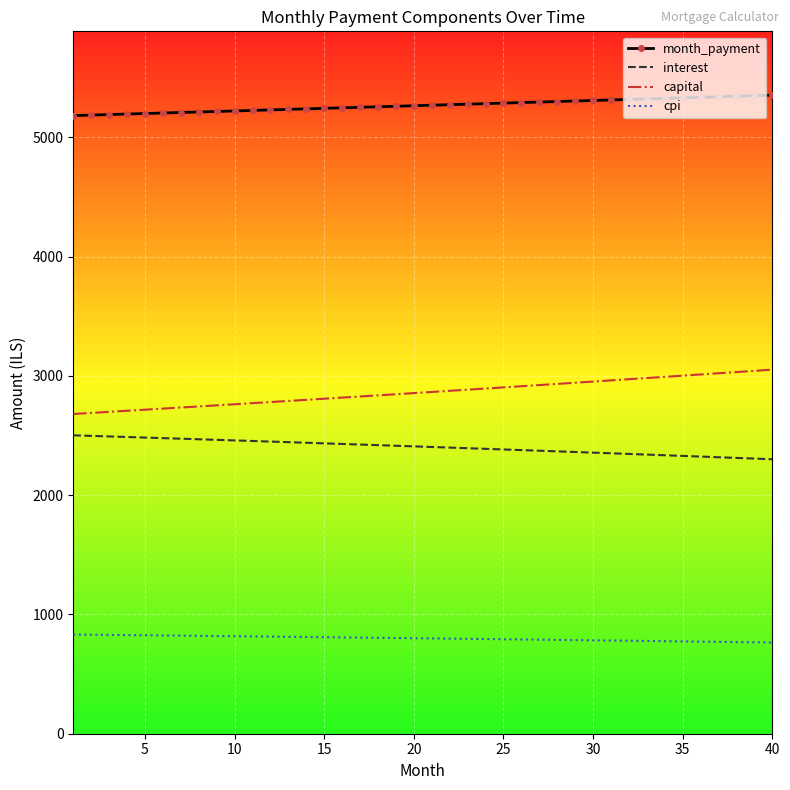

What is the minimum value shown in the chart?

764.6